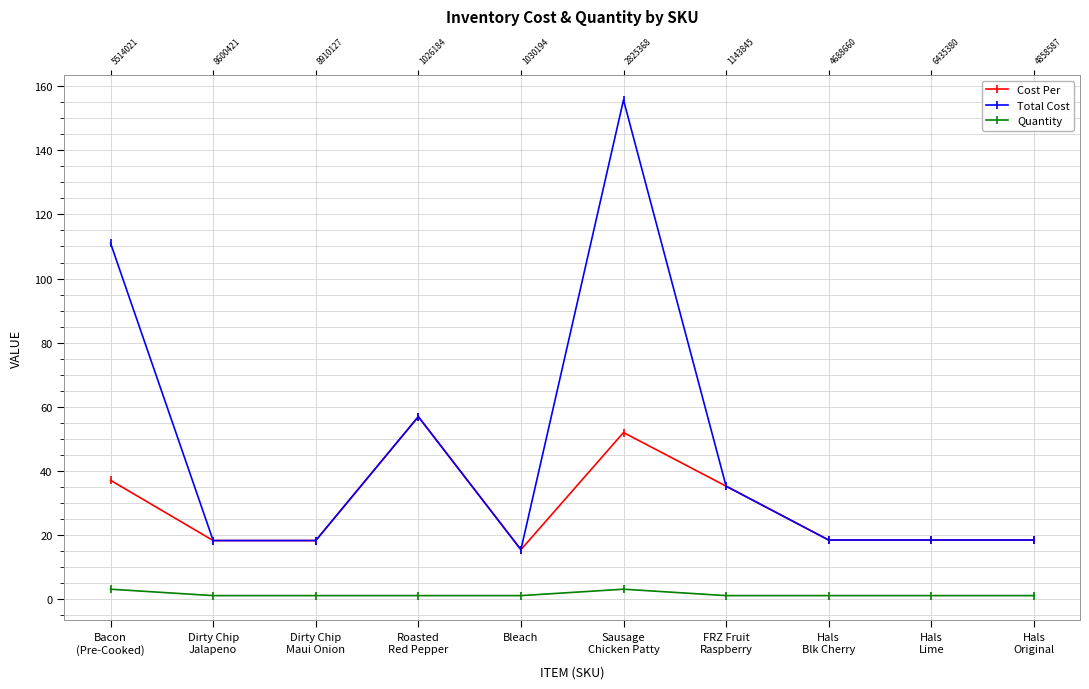

At which category is the sum across all series the highest?

Sausage
Chicken Patty